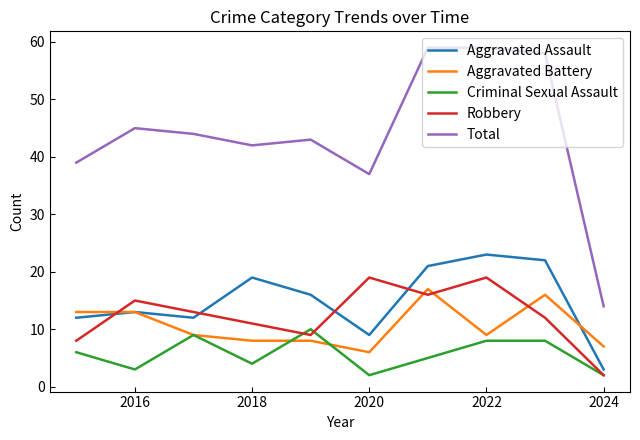

In Aggravated Assault, how many points are higher than both neighbors (excluding endpoints)?

3